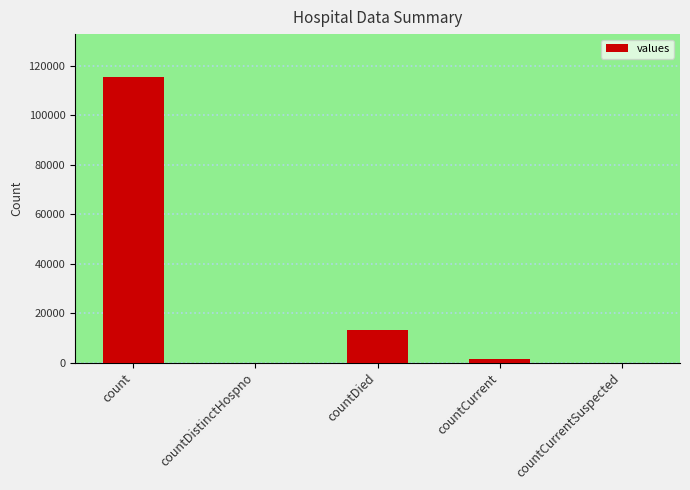

What is the maximum value shown in the chart?

115379